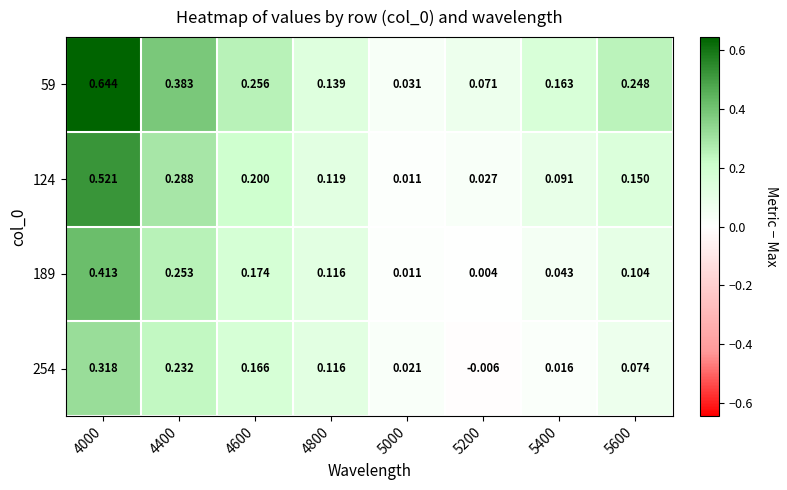

Is the value of 254 at 5400 greater than the value of 124 at 4400?

No